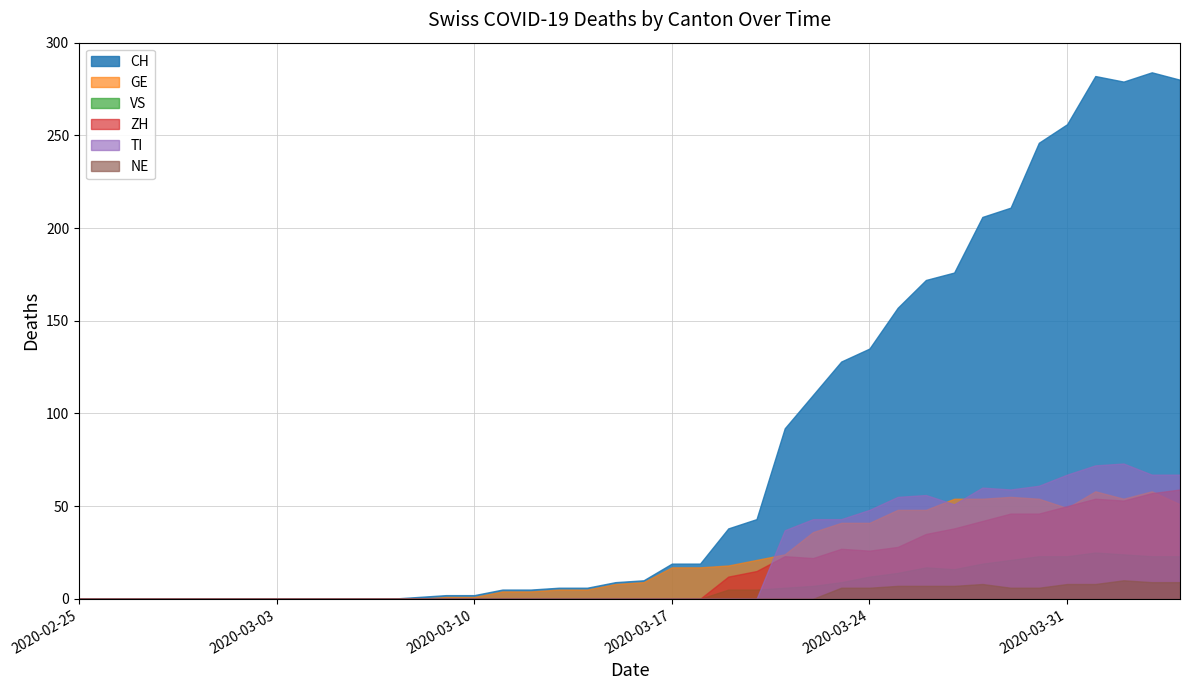

What is the label of the 18th point from the left?

2020-03-13